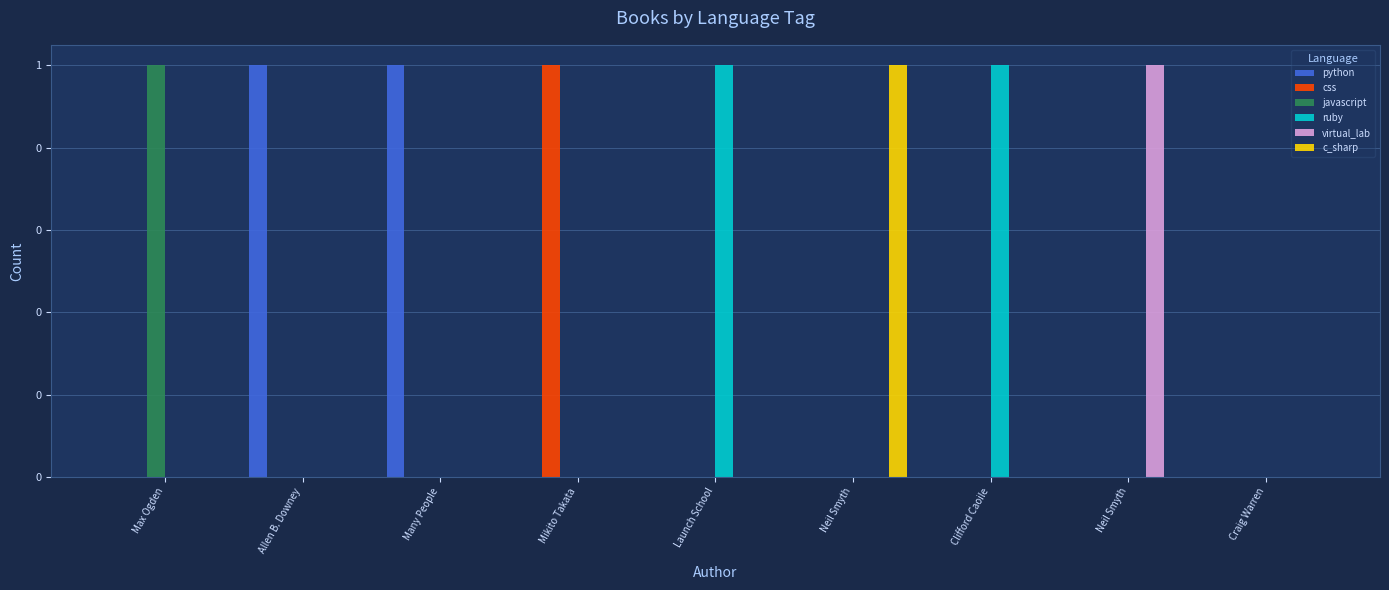

What are all the series names shown in the legend?

python, css, javascript, ruby, virtual_lab, c_sharp